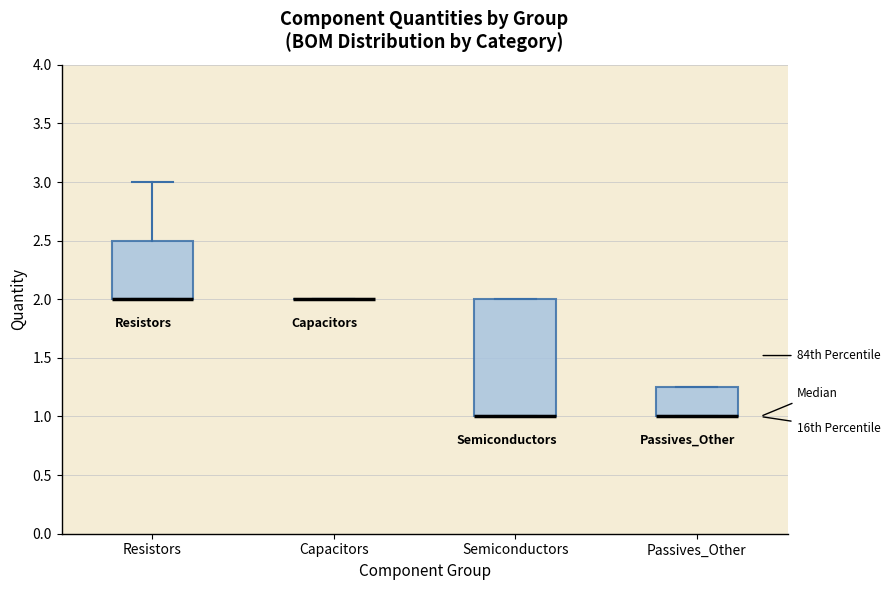

Reading left to right, read every box against the y-axis: the position of its median line, the range the box covers, and the ends of its whiskers. The values are not printed on the chart, so give them approximately, as read against the axis.

Resistors: median 2.00 (drawn on the box's lower edge), box 2.00 to 2.50, whiskers 2.00 to 3.00
Capacitors: box collapsed to a line at 2.00, whiskers 2.00 to 2.00
Semiconductors: median 1.00 (drawn on the box's lower edge), box 1.00 to 2.00, whiskers 1.00 to 2.00
Passives_Other: median 1.00 (drawn on the box's lower edge), box 1.00 to 1.25, whiskers 1.00 to 1.25